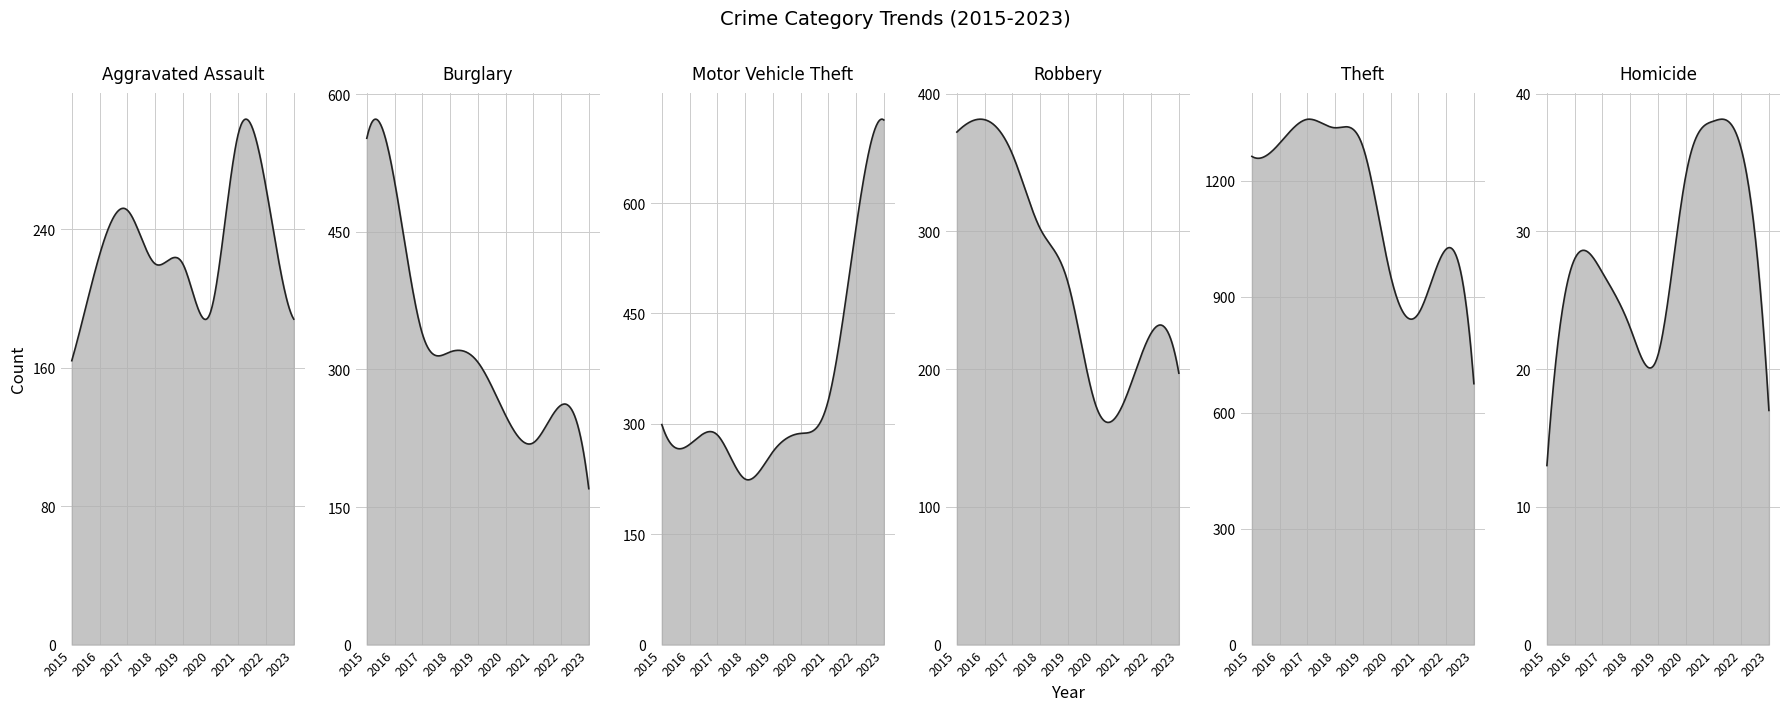

At which category does Burglary reach its first local valley?

2021